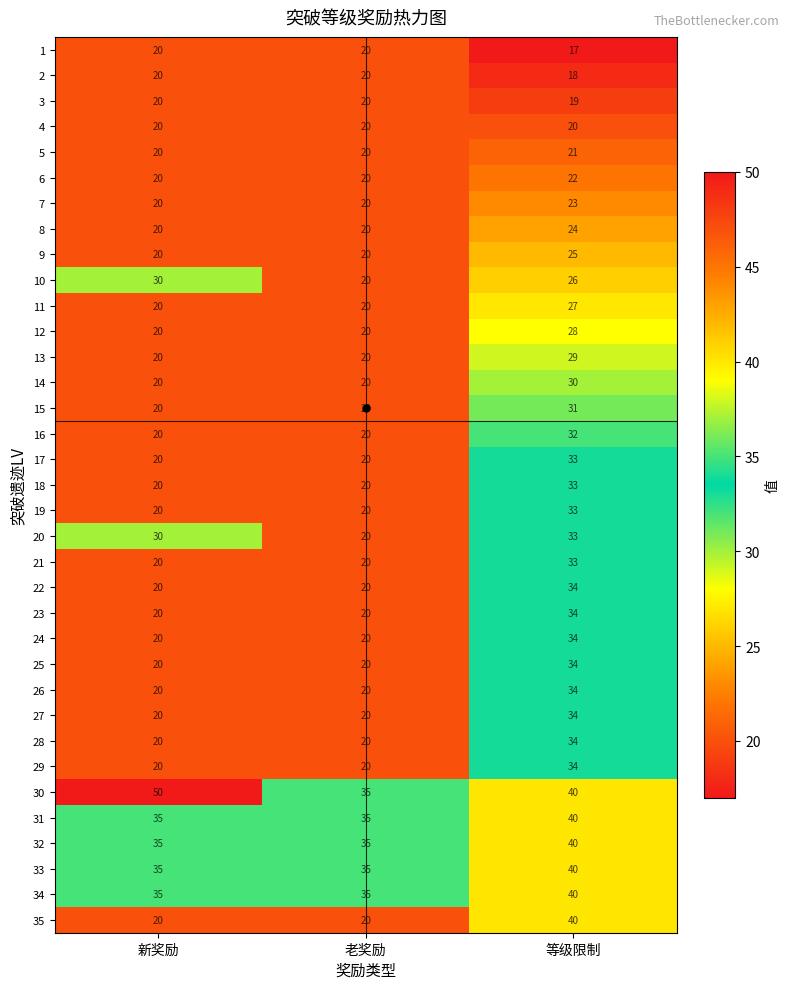

Which label corresponds to the smallest value in the chart?

等级限制